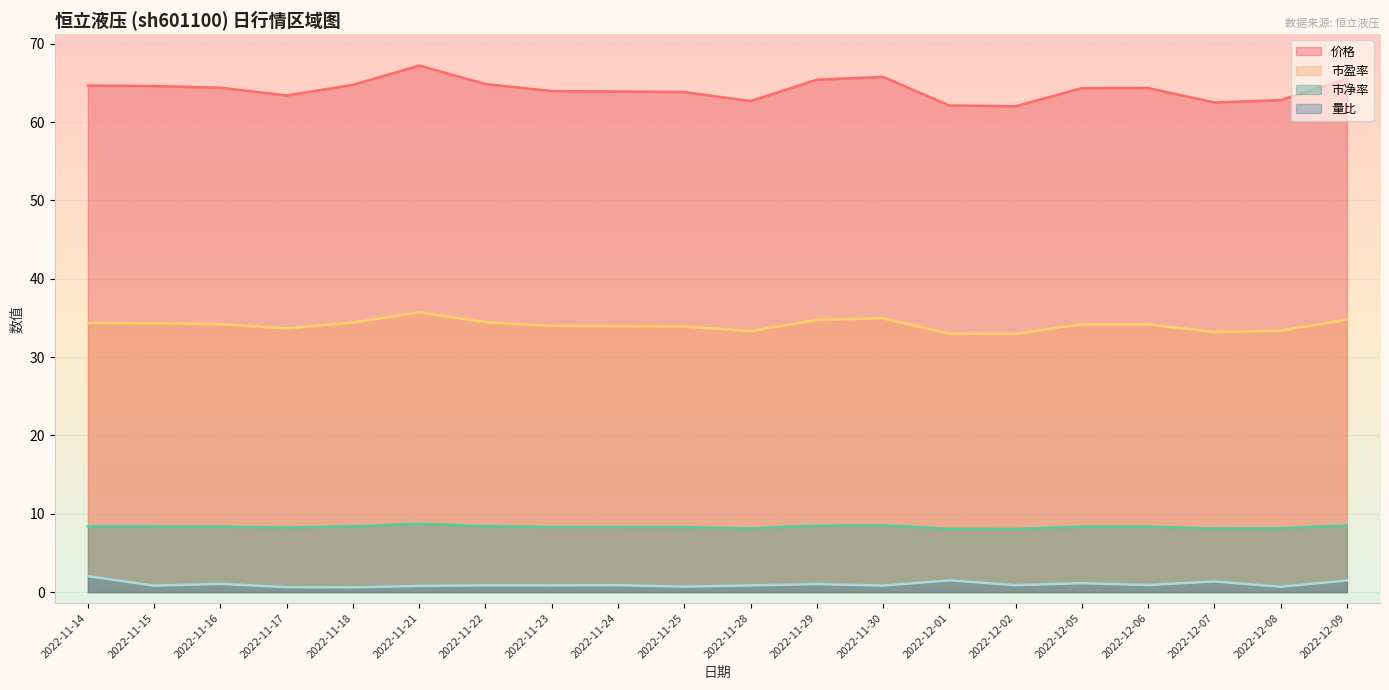

The 市盈率 series shows 47.6 at 2022-11-28. True or false?

False